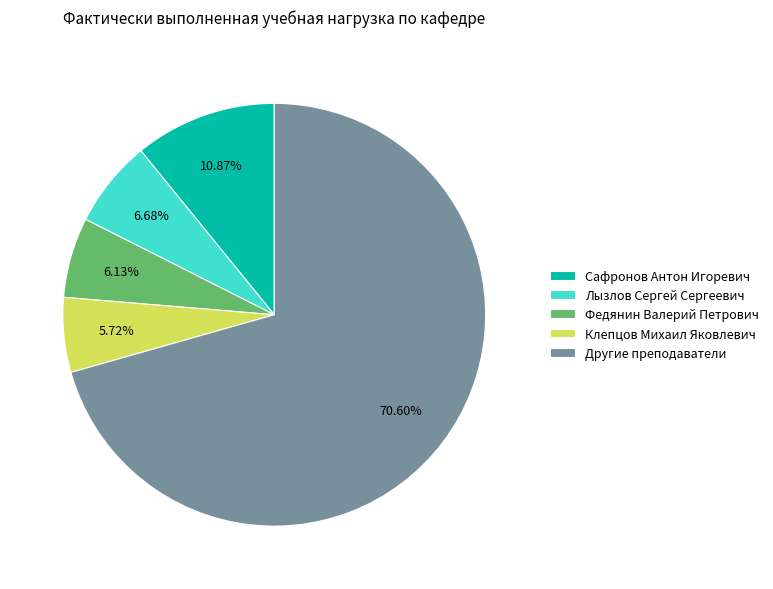

Is Клепцов Михаил Яковлевич the majority of the pie?

No